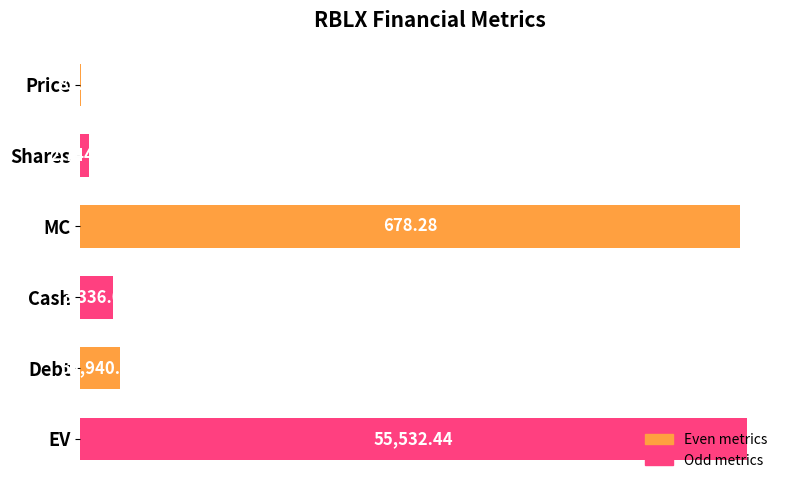

Which series changed the most between MC and Debt?

Odd metrics